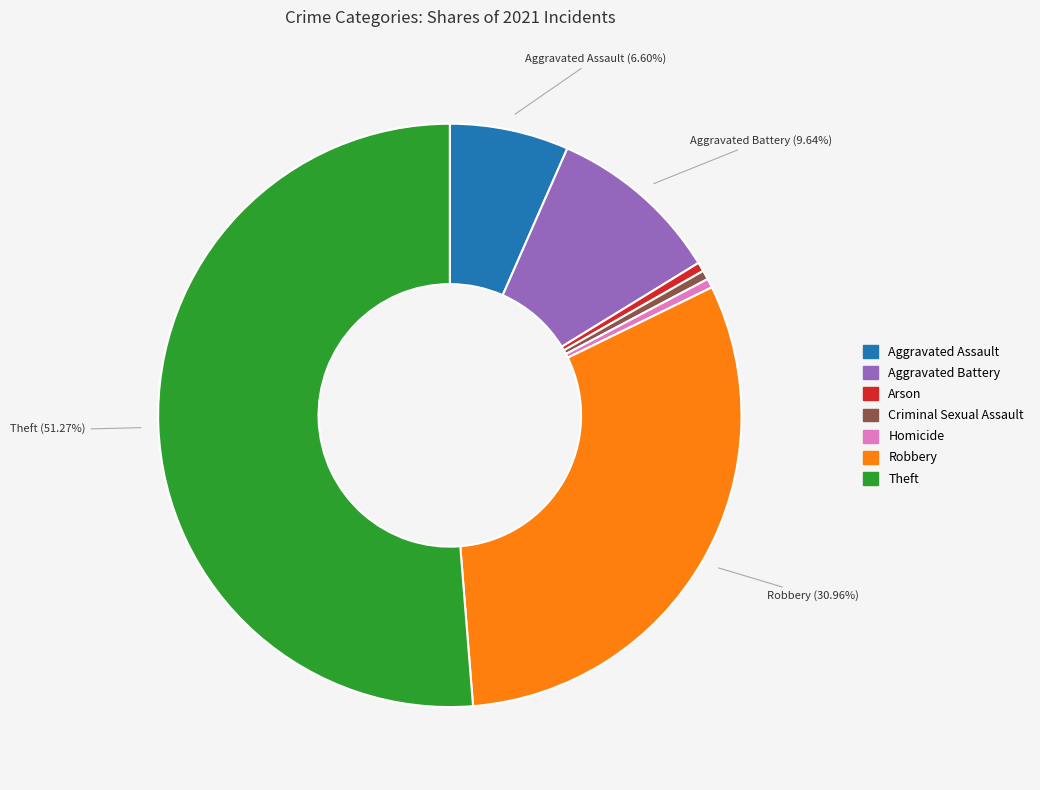

Which has a higher value, Aggravated Assault or Theft?

Theft